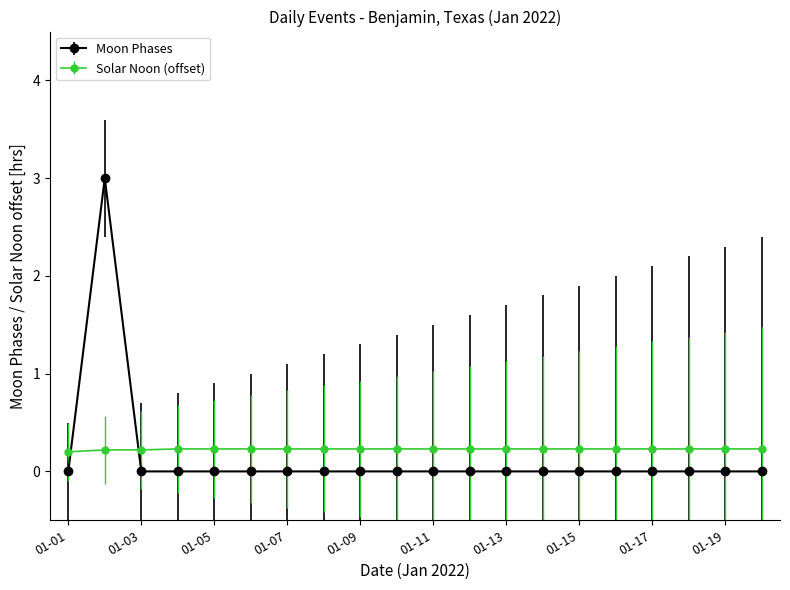

What is the highest value of the Moon Phases series?

3.0